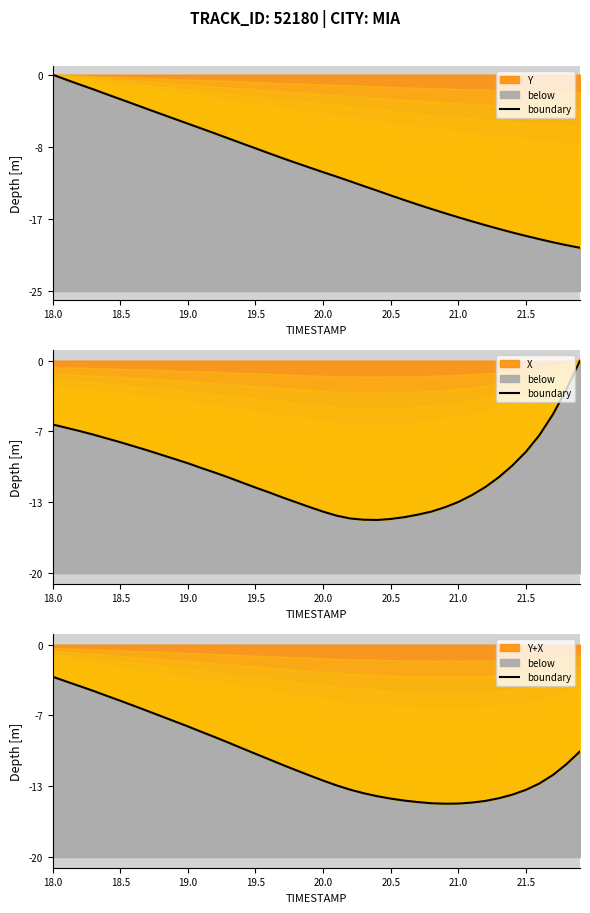

How many data points does each series have?

40